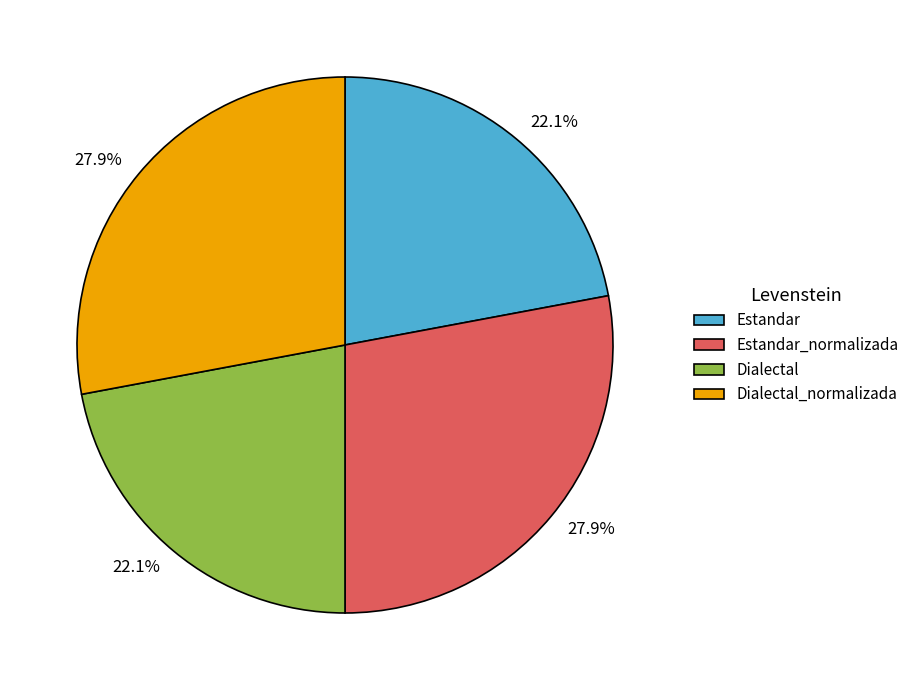

Which has a higher value, Estandar_normalizada or Dialectal?

Estandar_normalizada